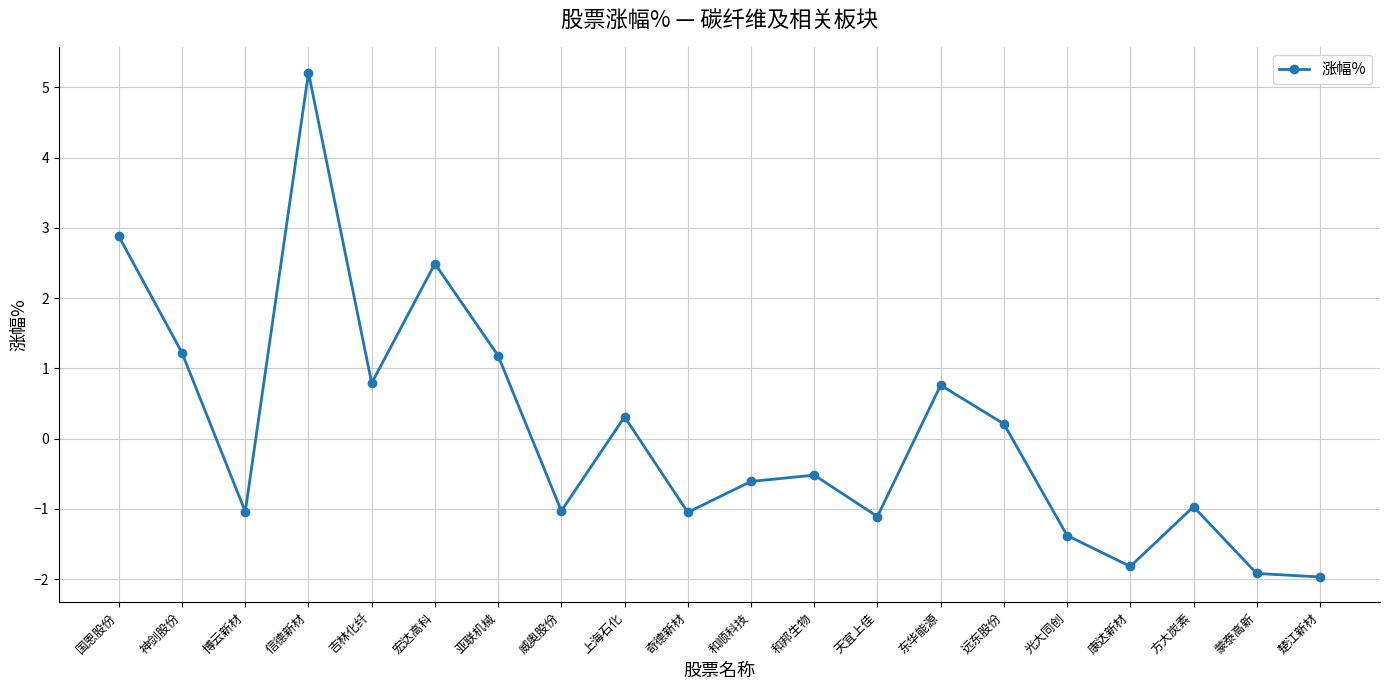

Which has a higher value, 光大同创 or 宏达高科?

宏达高科